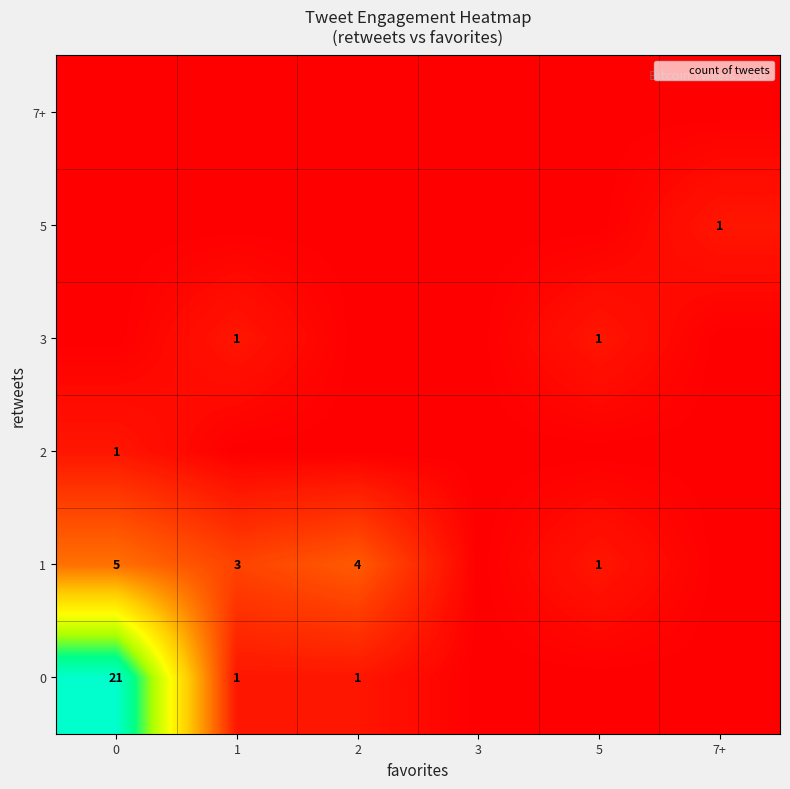

What is the highest value of the 5 series?

1